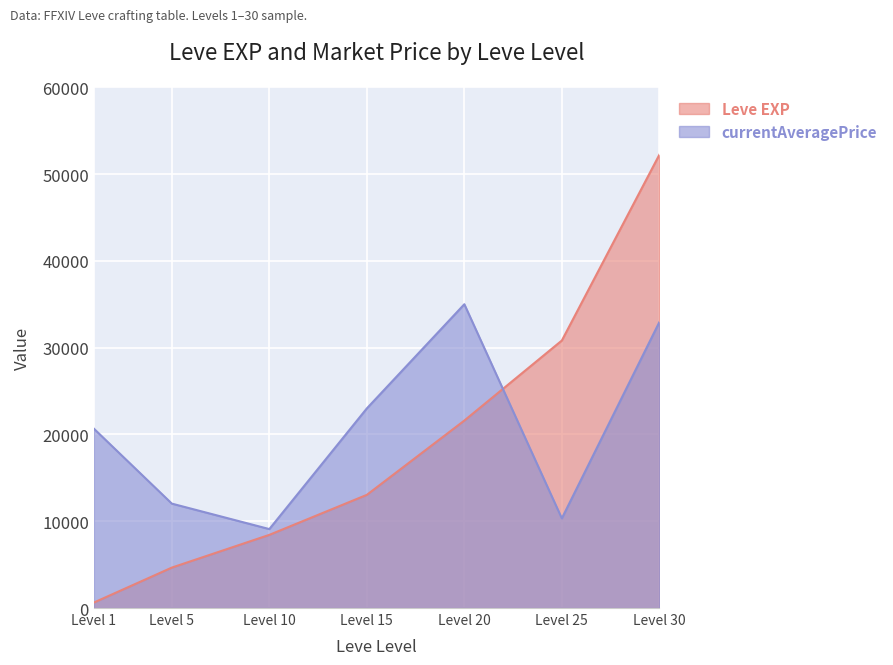

True or false: Leve EXP has more than 2 interior local peaks.

False